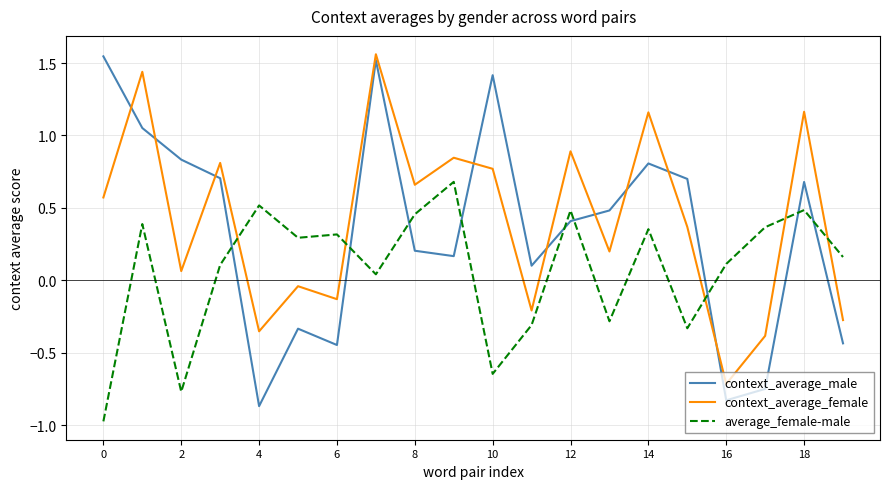

In context_average_female, how many points are higher than both neighbors (excluding endpoints)?

8